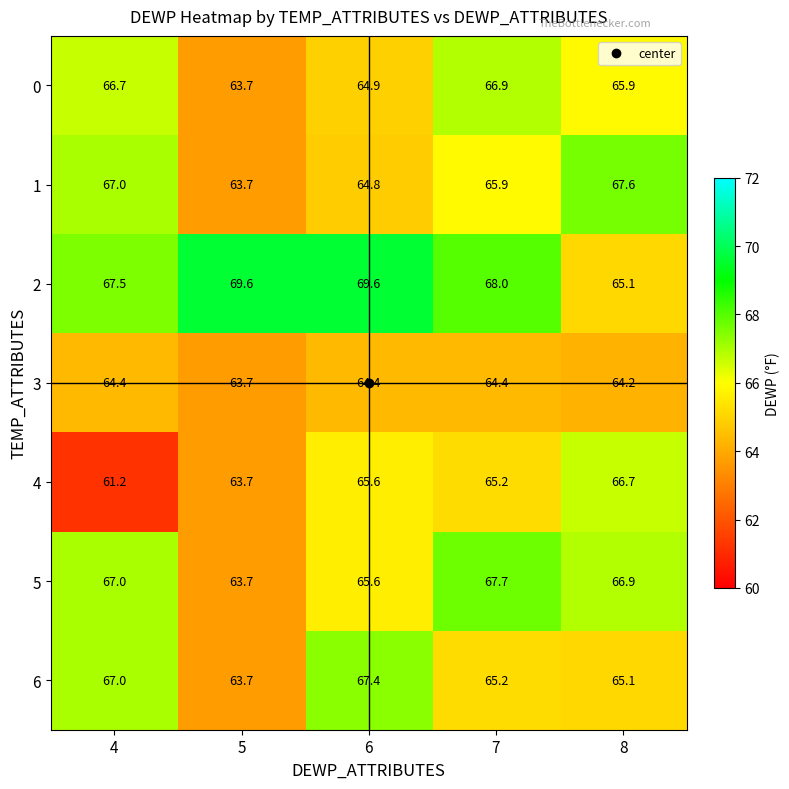

What is the difference between the maximum and minimum values in the 4 series?

5.5